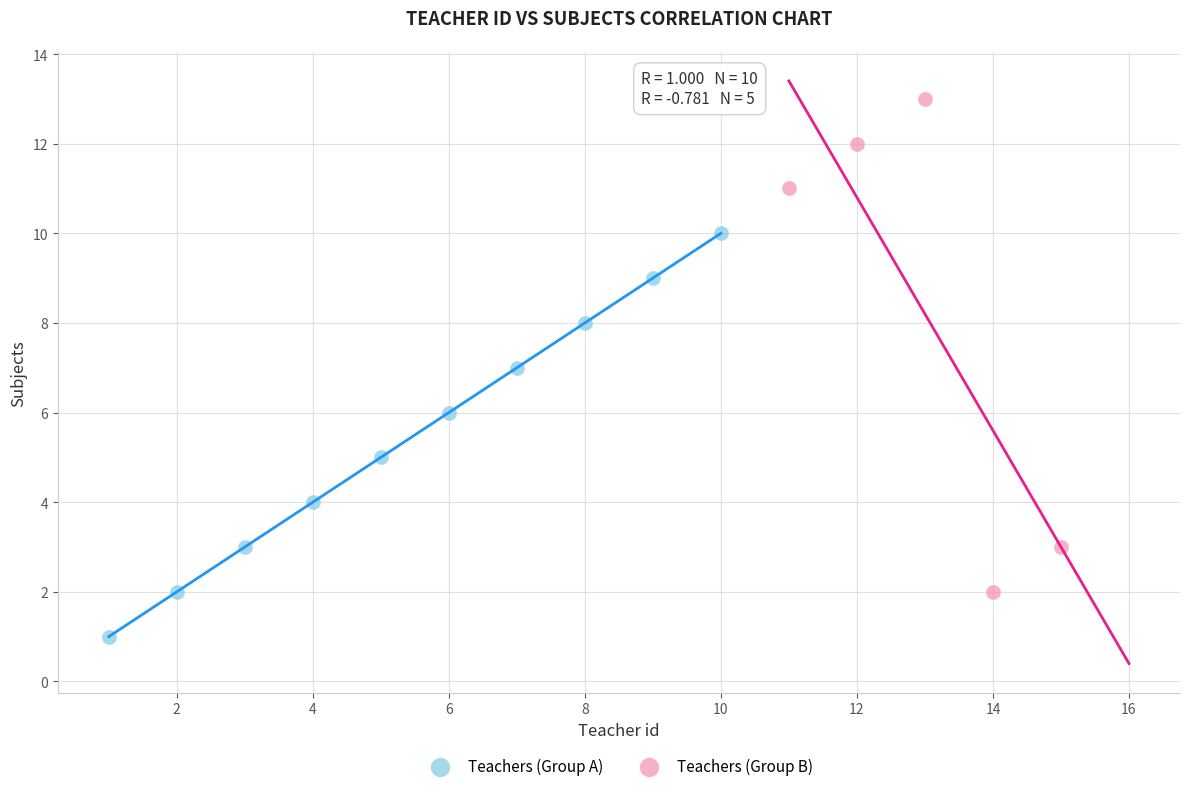

Which series reaches the minimum Y coordinate?

Teachers (Group A)